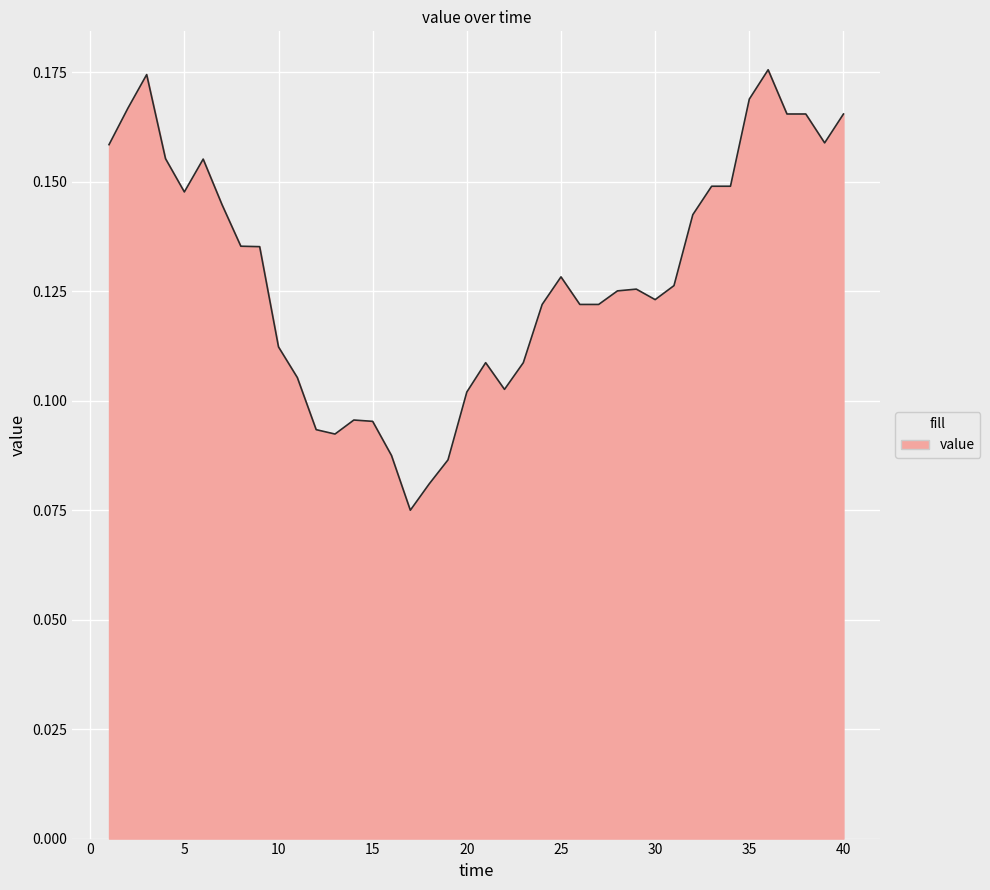

Which label corresponds to the smallest value in the chart?

17.0